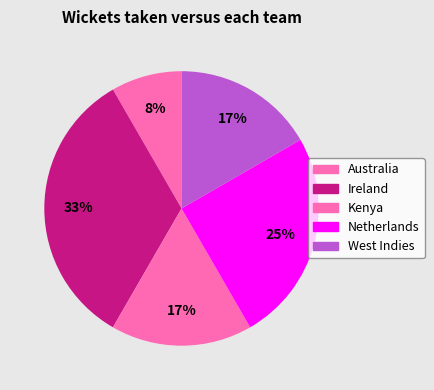

Count the number of slices in the pie.

5